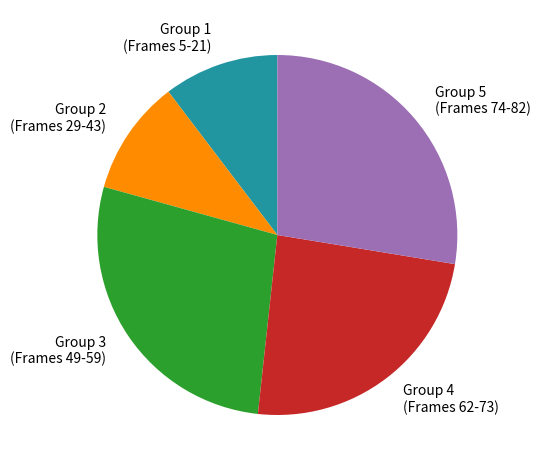

True or false: Group 2 (Frames 29-43) accounts for 17% of the total.

False